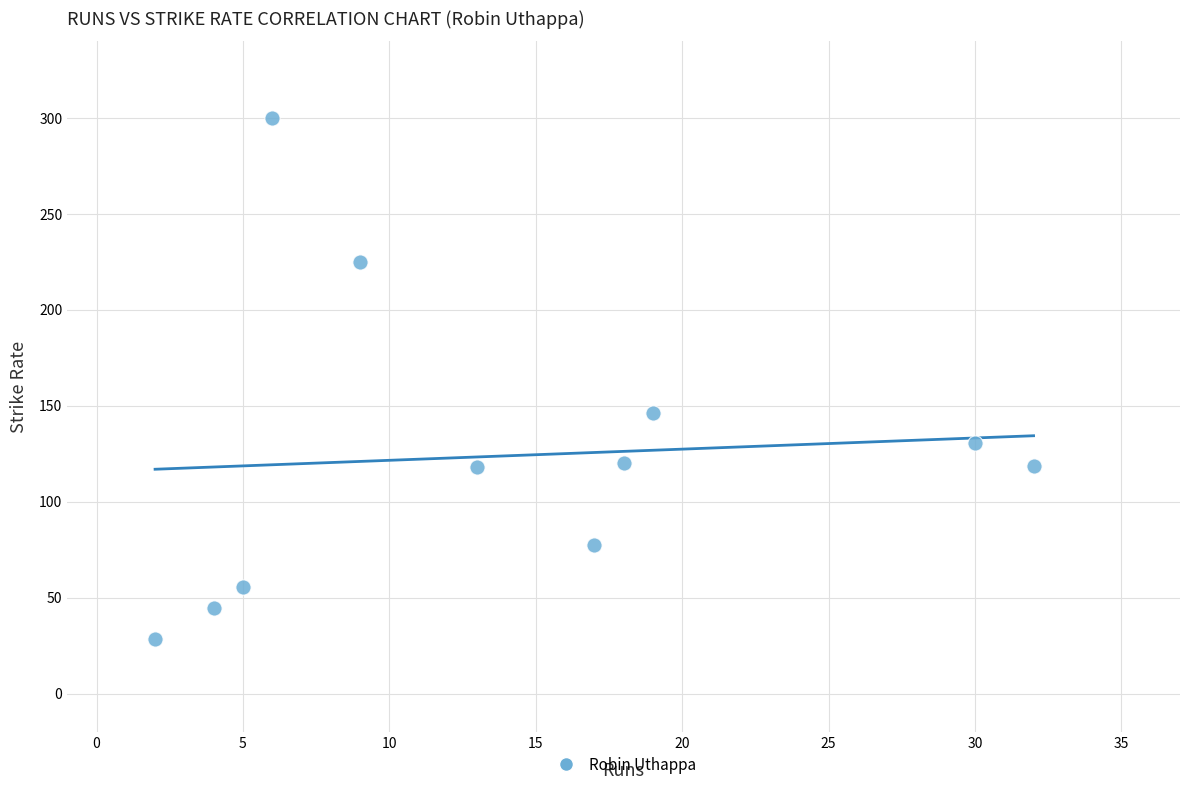

What Y value in the scatter plot is closest to 164?

146.2